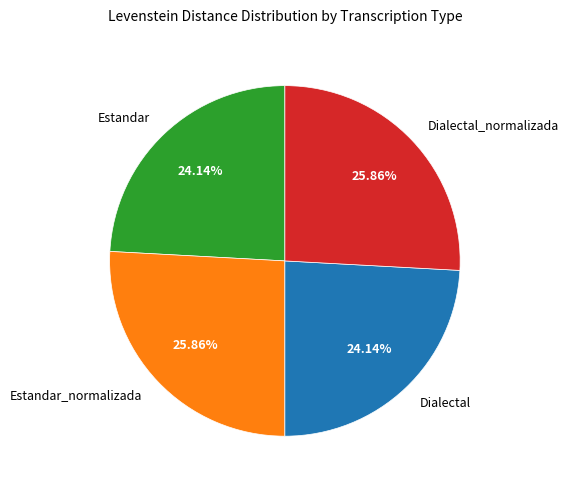

Combined, do Estandar_normalizada and Dialectal_normalizada account for over 50%?

Yes